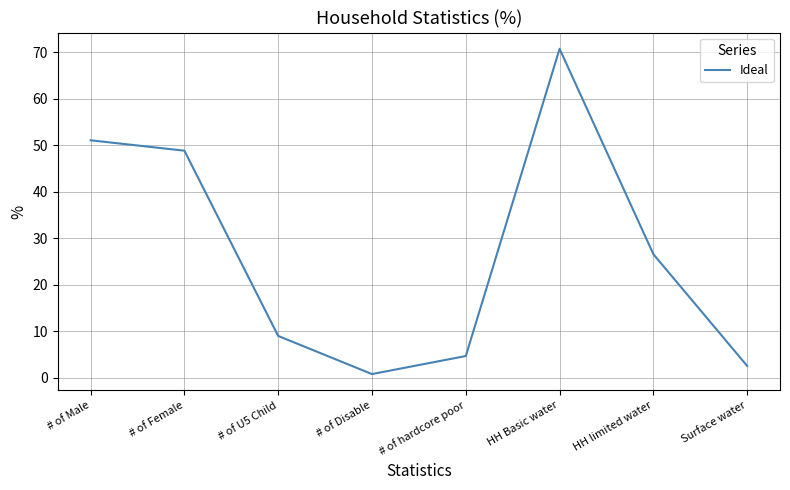

How many lines are shown in the chart?

1